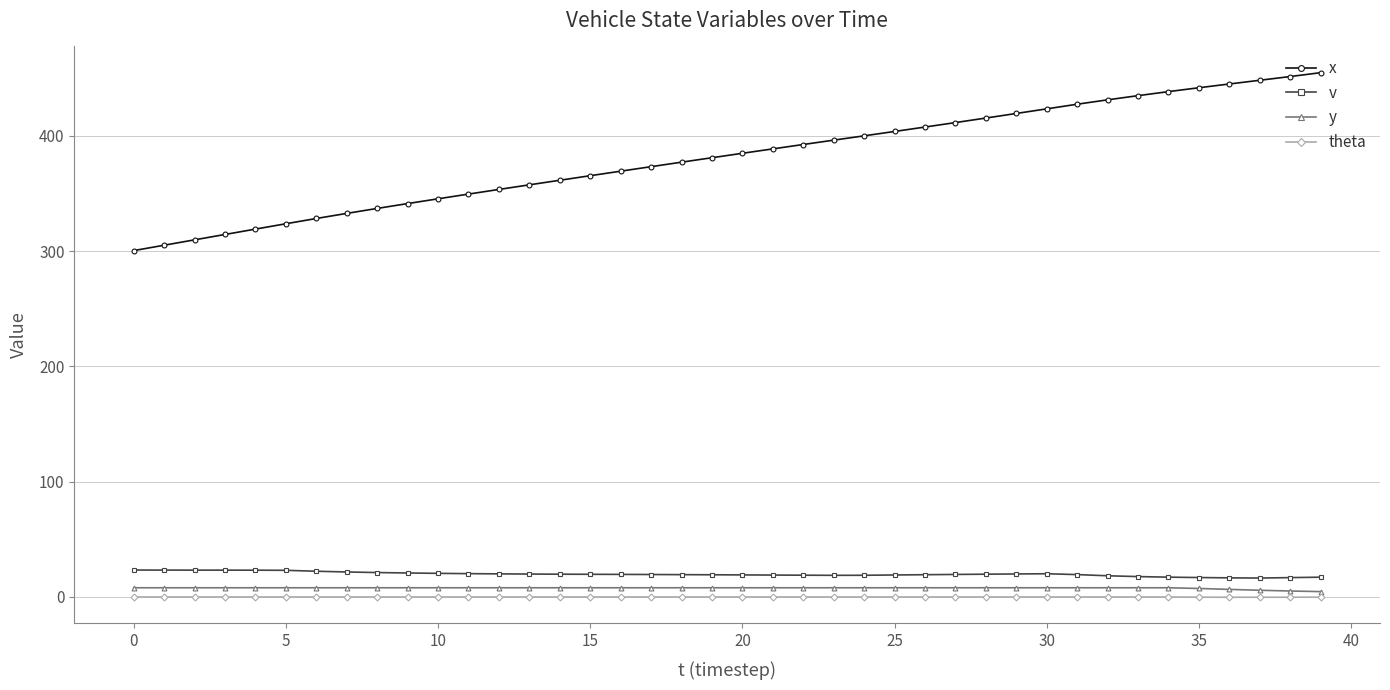

What is the highest value of the v series?

23.4